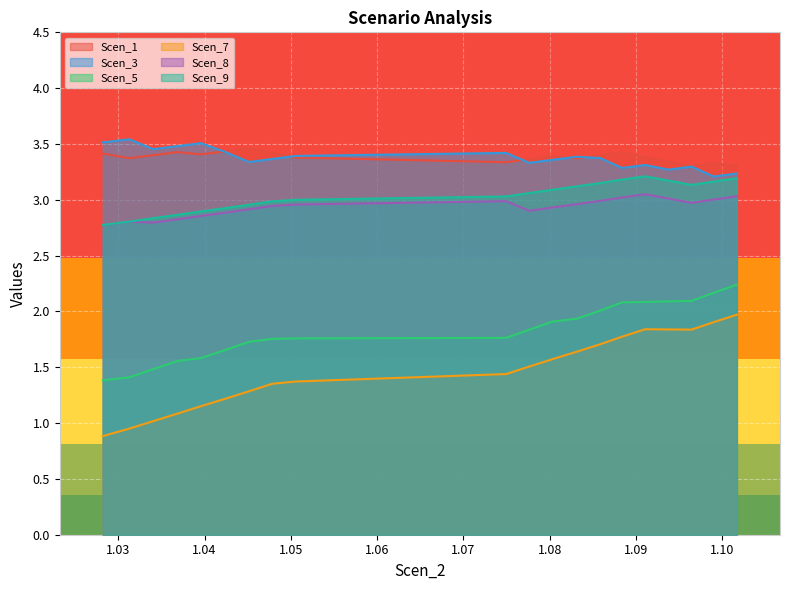

True or false: Scen_8 and Scen_1 intersect in this chart.

False